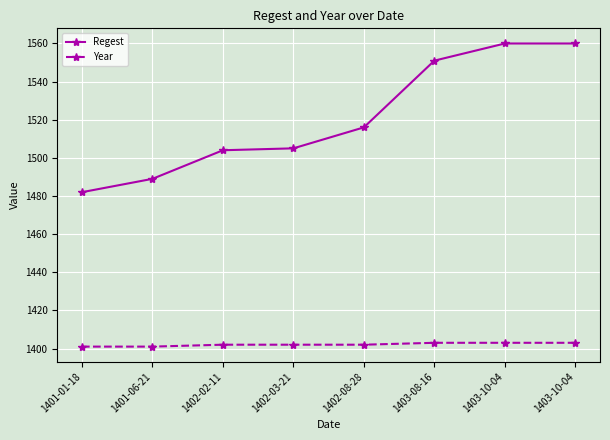

Reading right to left, list all the values displayed in this chart.

Regest: 1560	1560	1551	1516	1505	1504	1489	1482
Year: 1403	1403	1403	1402	1402	1402	1401	1401